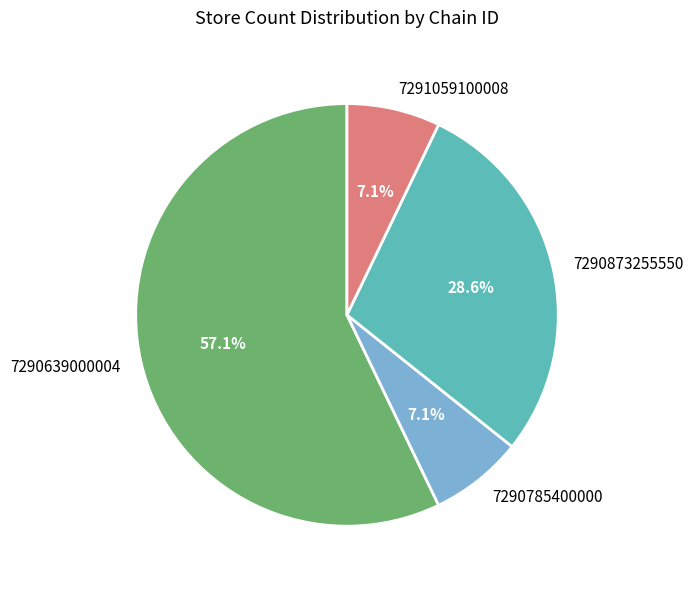

Which slice represents more than half of the pie?

7290639000004